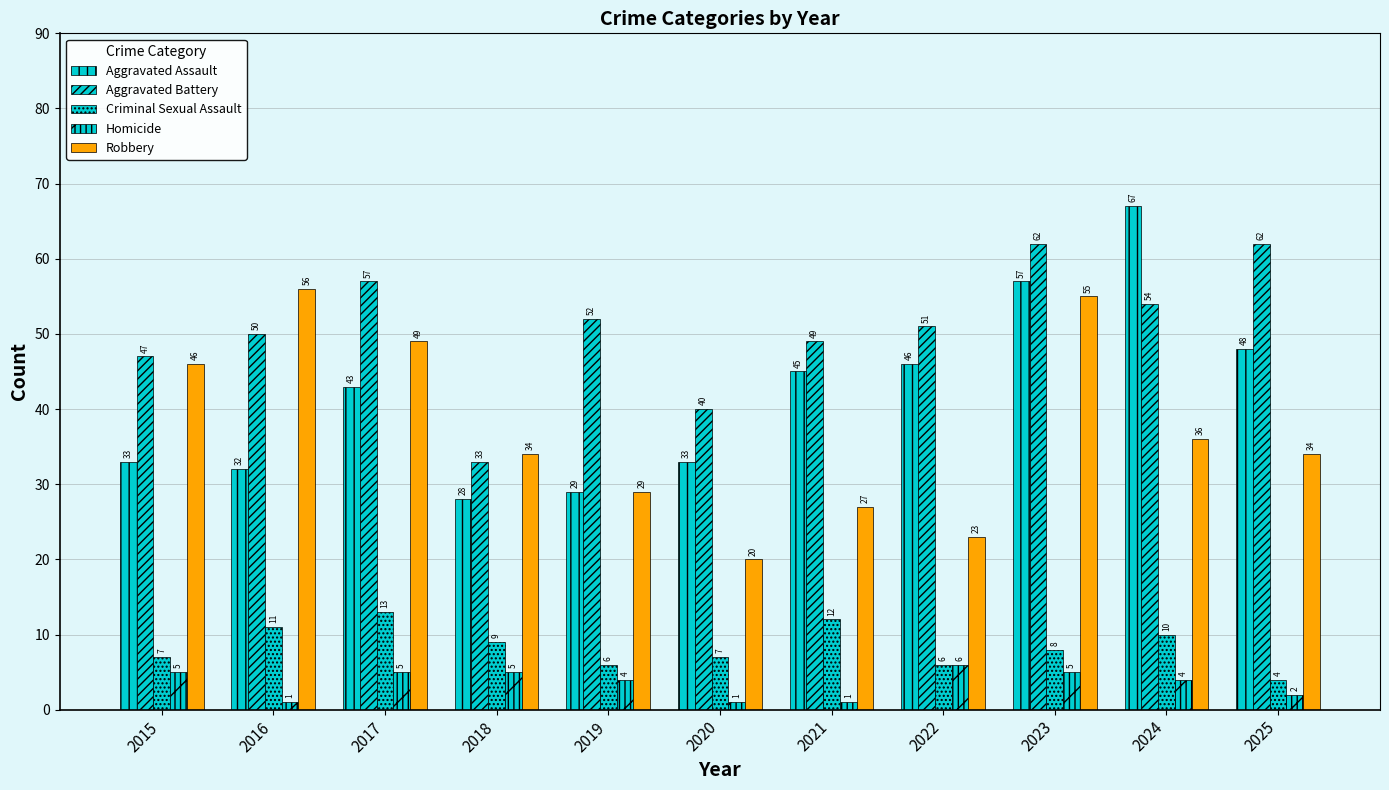

Rank the series by their maximum value, from lowest to highest.

Homicide, Criminal Sexual Assault, Robbery, Aggravated Battery, Aggravated Assault